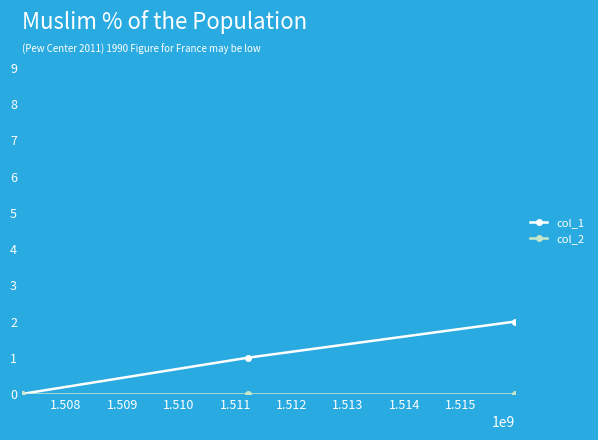

Which series has the largest range (max minus min)?

col_1